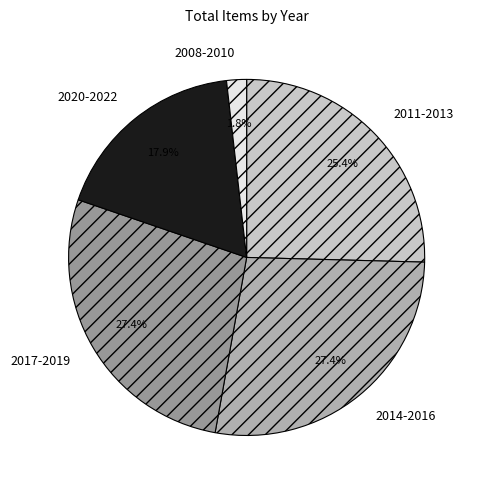

Count the number of slices in the pie.

5